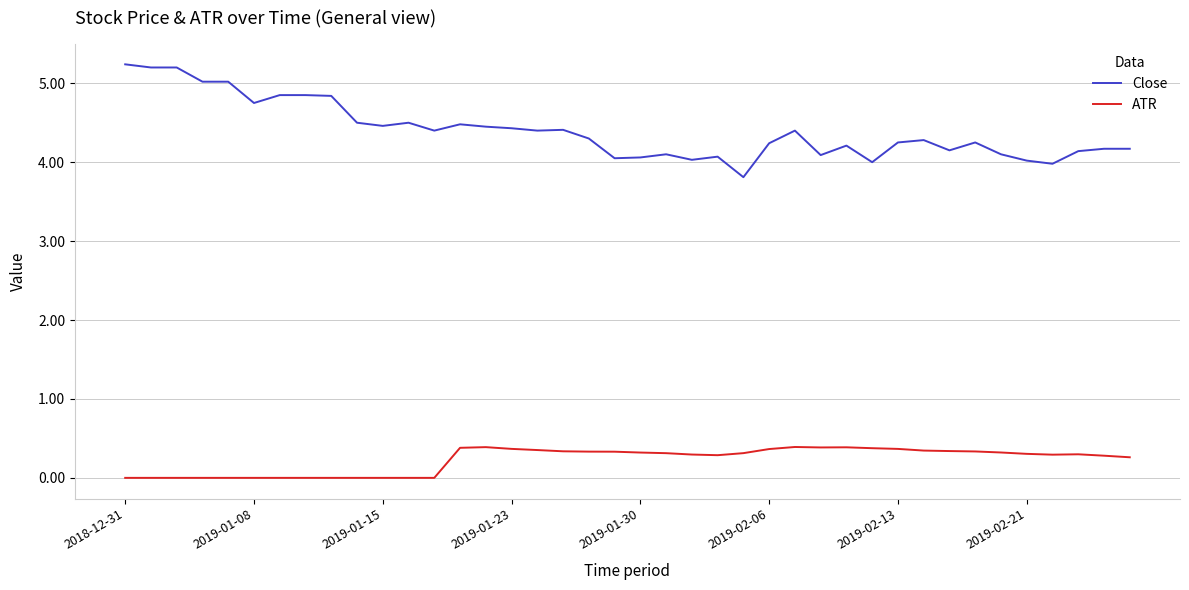

At how many categories does at least one series exceed 2?

40